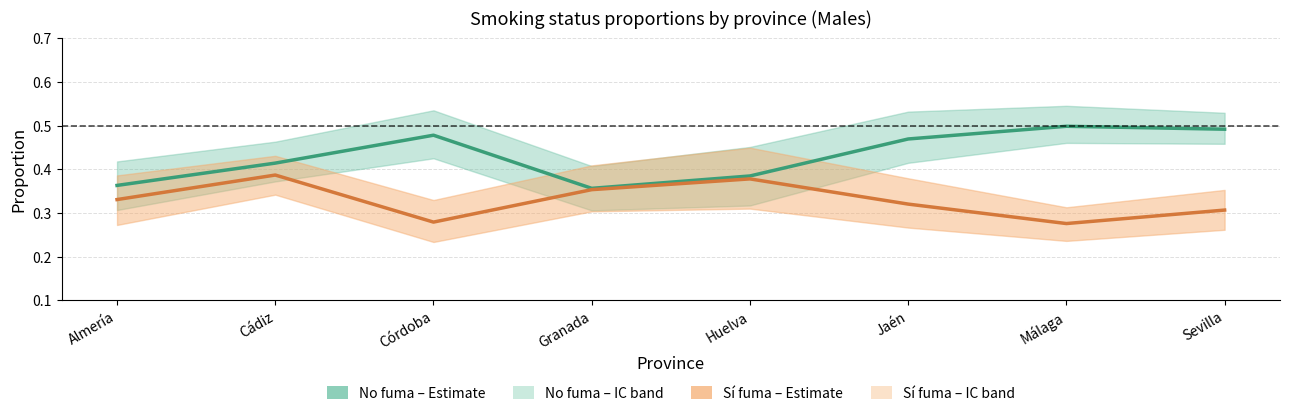

What is the minimum value for No fuma – Estimate?

0.4